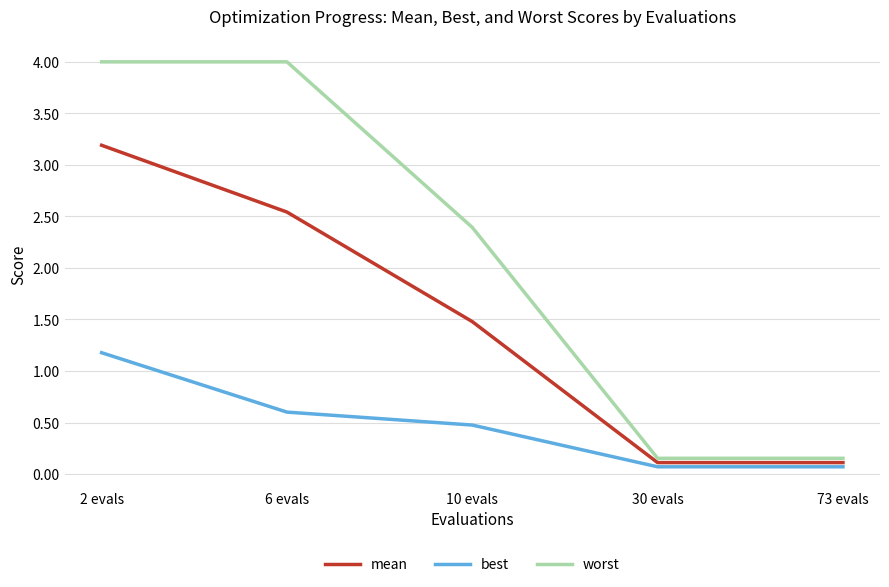

What is the total value across all series at 6 evals?

7.1